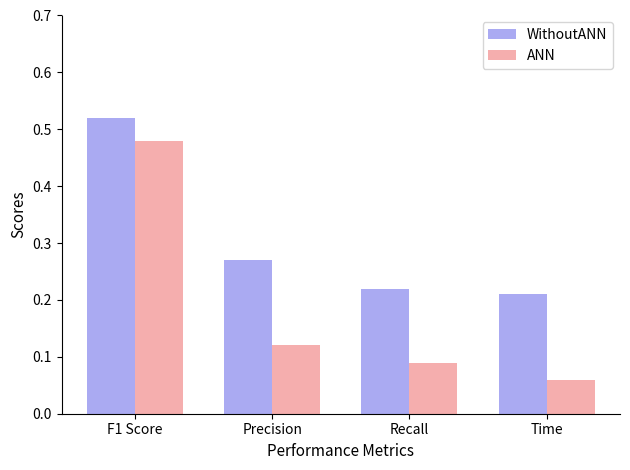

How many bars are there in each group?

2